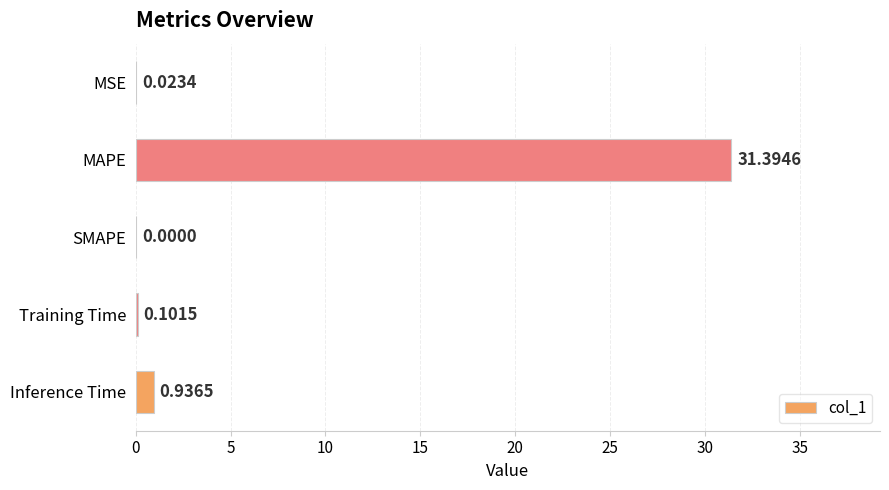

What is the sum of the values at MSE and Inference Time?

1.0